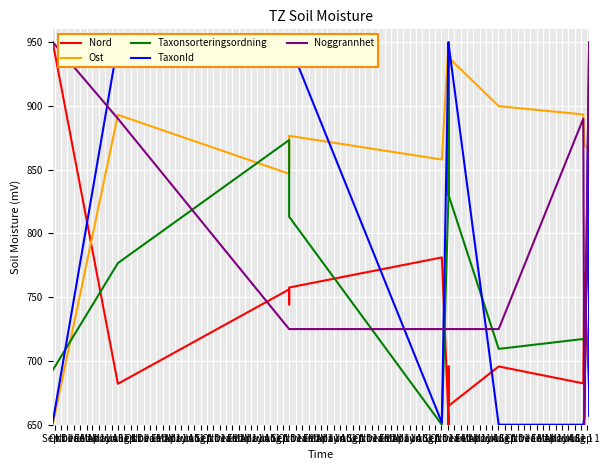

Reading right to left, transcribe all the data shown in this chart.

Nord: 766.4	676.5	769.4	682.4	695.7	664.7	664.7	694.2	675.1	695.7	650.0	654.4	781.2	757.6	744.3	756.1	682.1	950.0
Ost: 853.3	864.4	870.0	893.3	899.8	937.9	937.9	928.6	915.6	902.6	893.3	950.0	857.9	876.5	846.7	846.7	893.0	650.0
Taxonsorteringsordning: 742.2	801.4	713.7	717.2	709.4	830.2	950.0	830.2	830.2	830.2	830.2	830.2	650.0	813.1	837.9	873.2	776.7	692.7
TaxonId: 657.1	949.1	655.5	650.0	650.0	949.0	945.2	949.0	949.0	949.0	949.0	949.0	651.7	949.0	950.0	947.5	949.1	651.7
Noggrannhet: 950.0	950.0	650.0	890.0	725.0	725.0	725.0	725.0	725.0	725.0	725.0	725.0	725.0	725.0	725.0	725.0	890.0	950.0